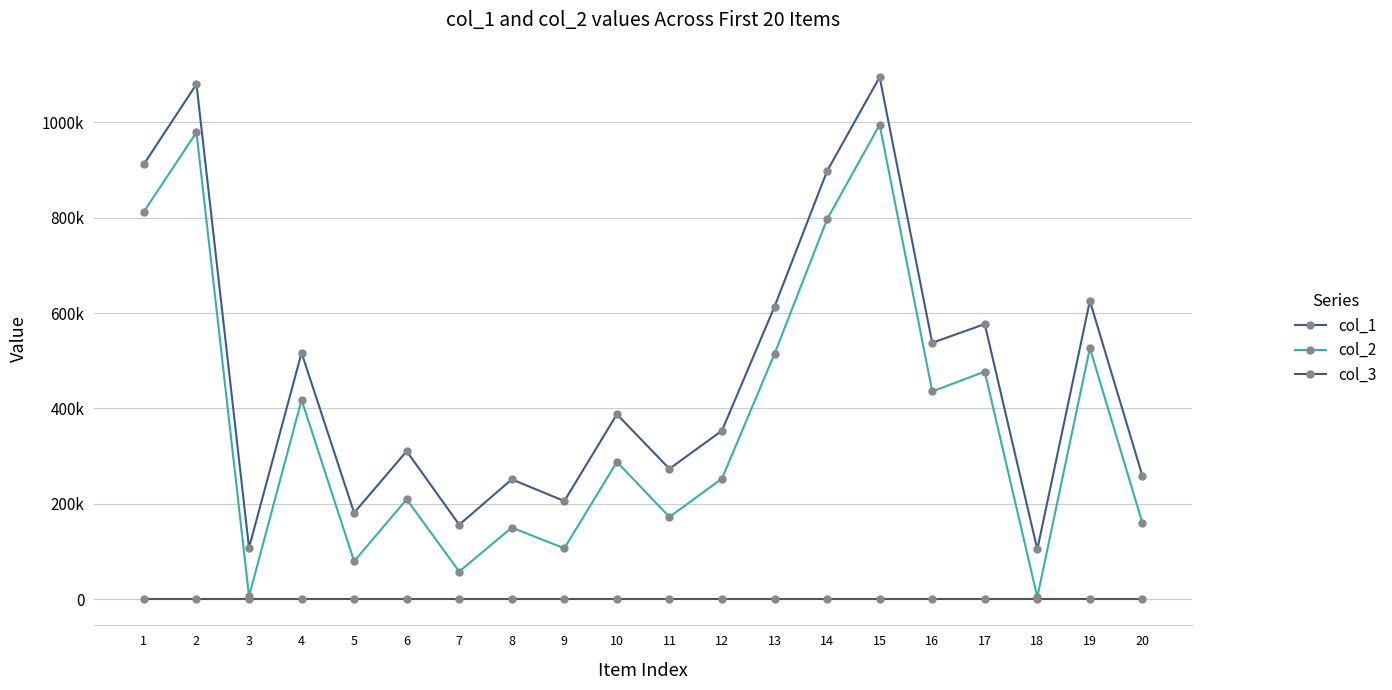

How many interior local valleys does the col_1 series have?

7